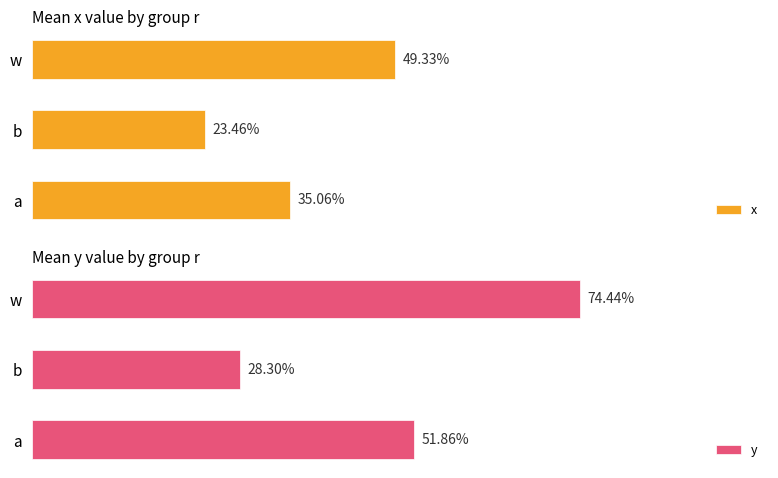

Which series has the largest total across all categories?

y